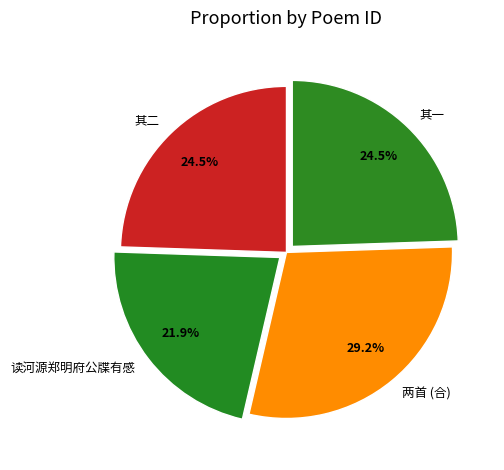

What is the largest slice in the pie chart?

两首 (合)